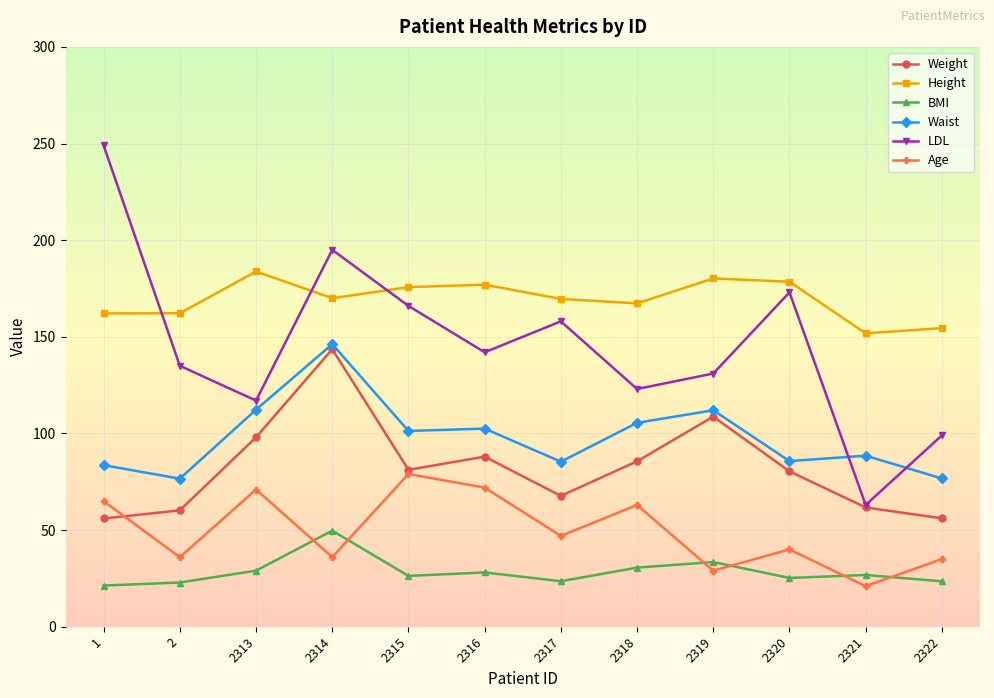

What is the sum of the Age values at 1 and 2319?

94.0